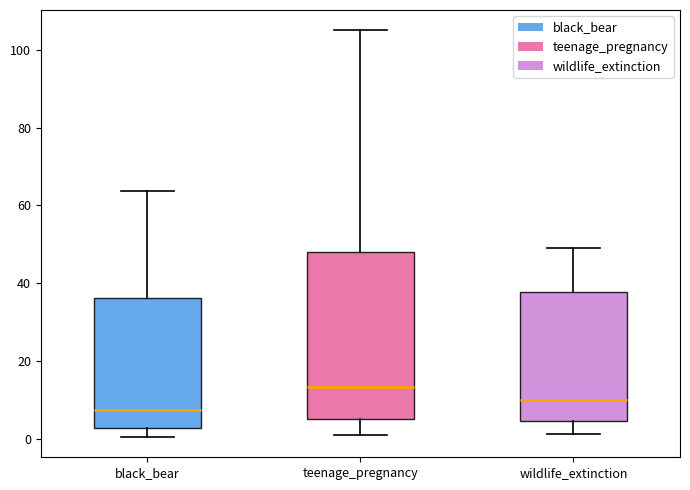

Which box has the lowest median line?

black_bear